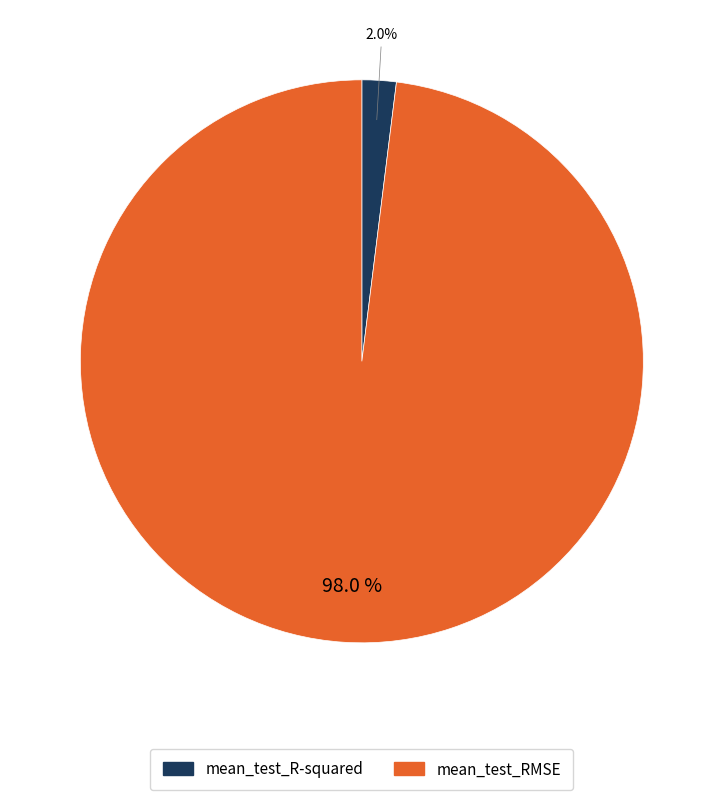

To the nearest percent, what portion does mean_test_RMSE represent?

98%